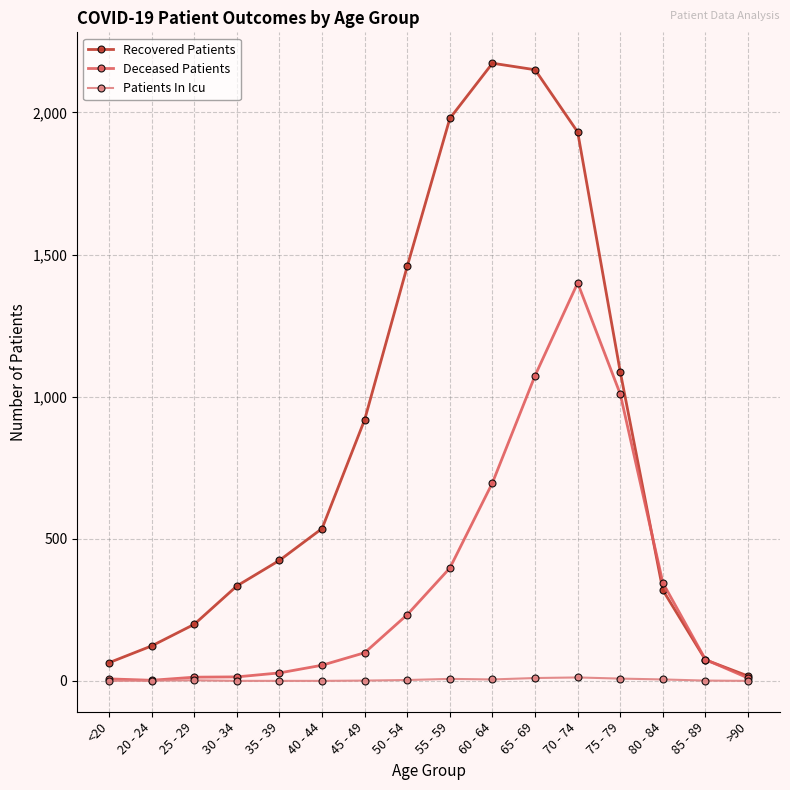

What are all the series names shown in the legend?

Recovered Patients, Deceased Patients, Patients In Icu